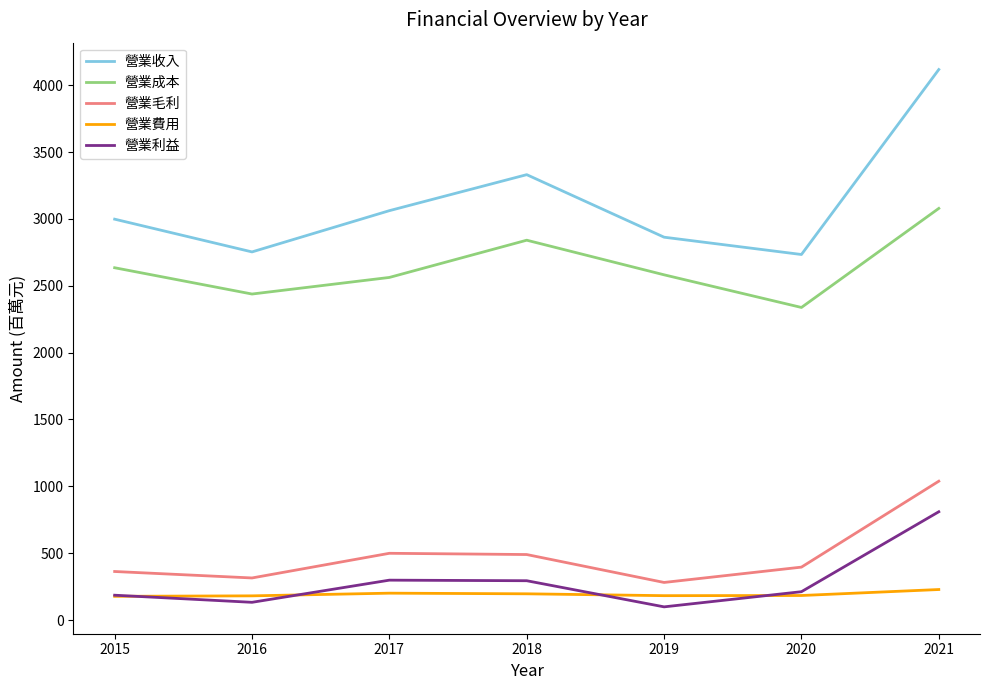

Is this an area chart (filled region under the line)?

No